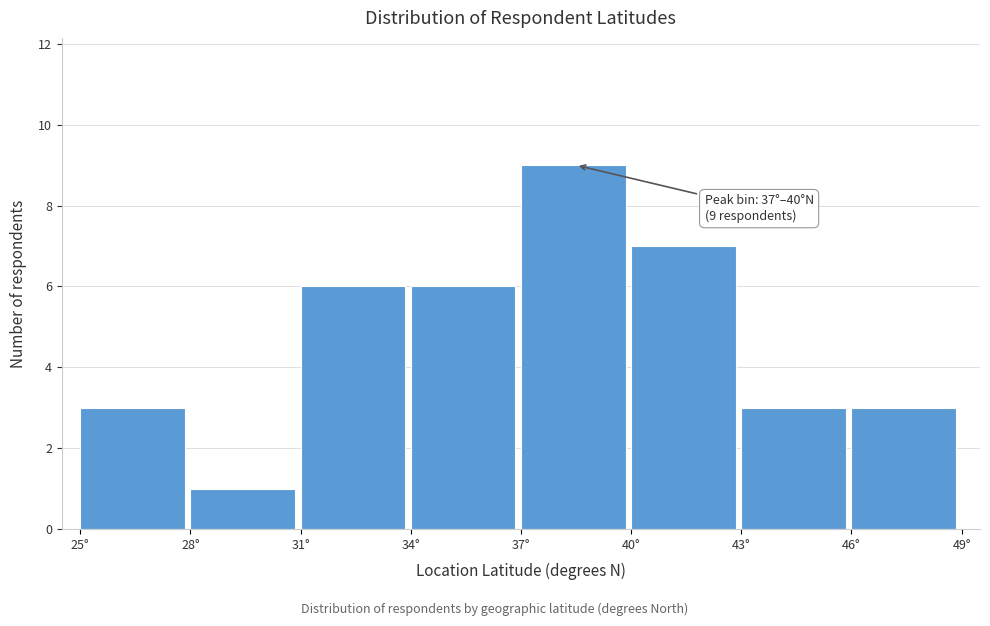

Over which range of the x-axis is the bar tallest?

37 to 40